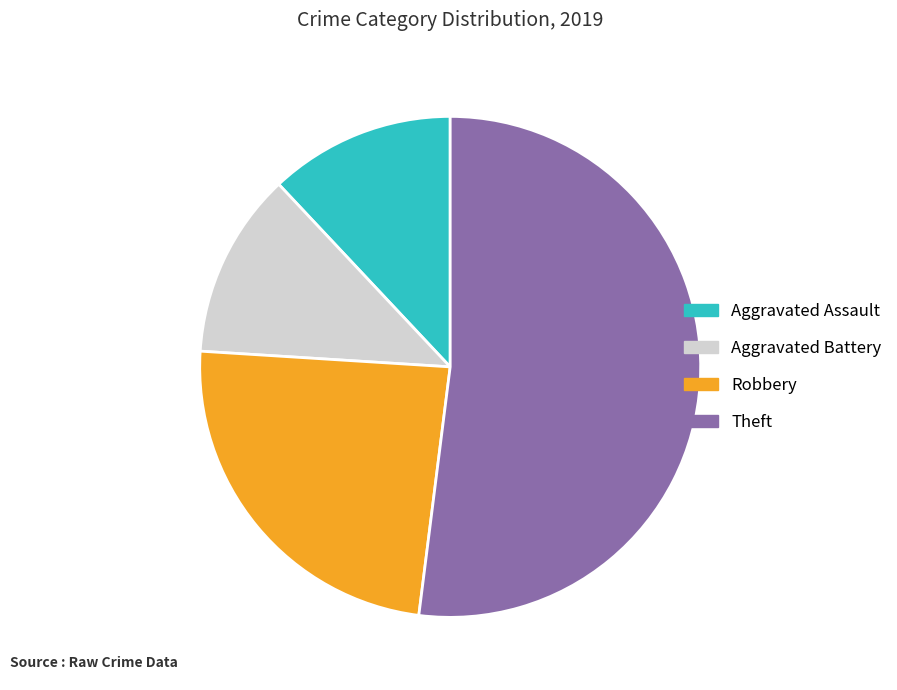

Does Theft account for over 50% of the chart?

Yes